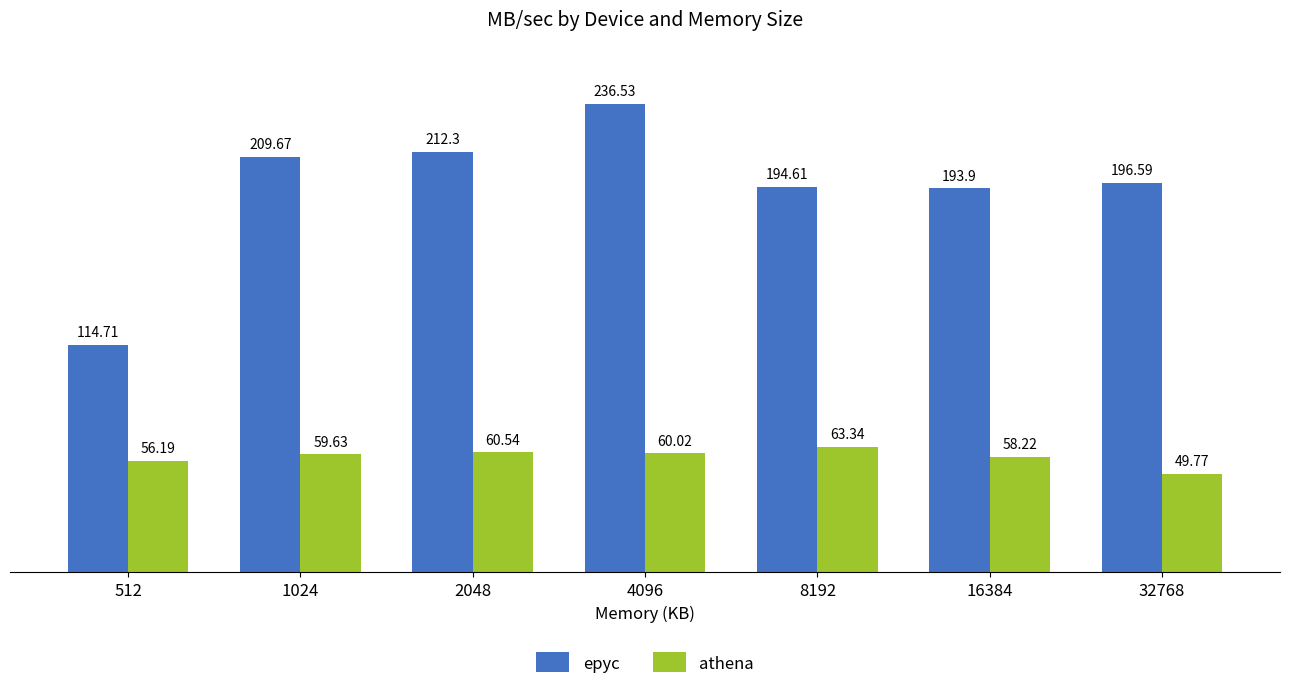

What is the difference between the maximum and minimum values in the athena series?

13.6